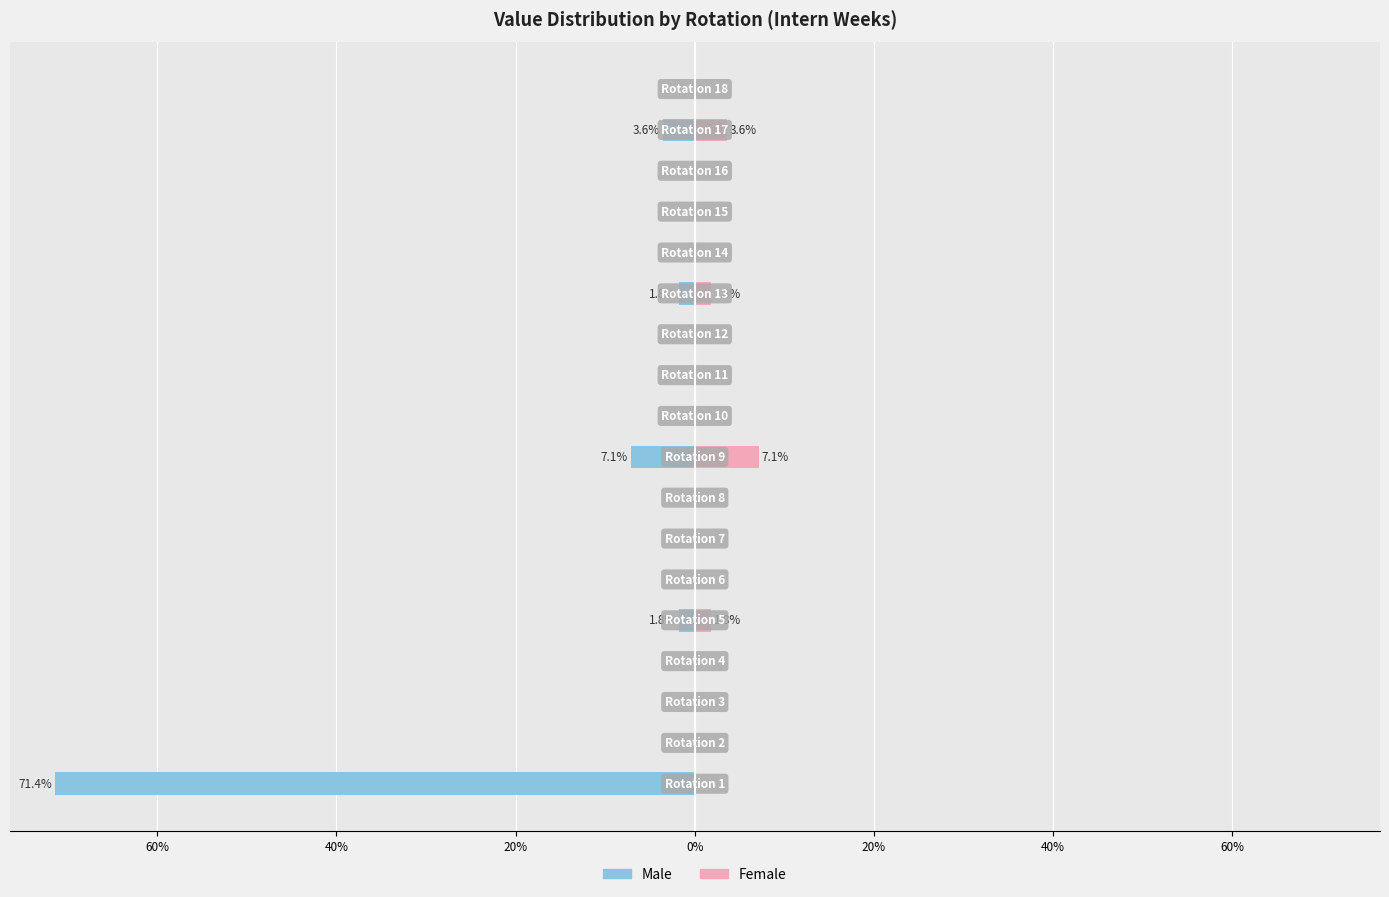

How many positive values does the Female series have?

4